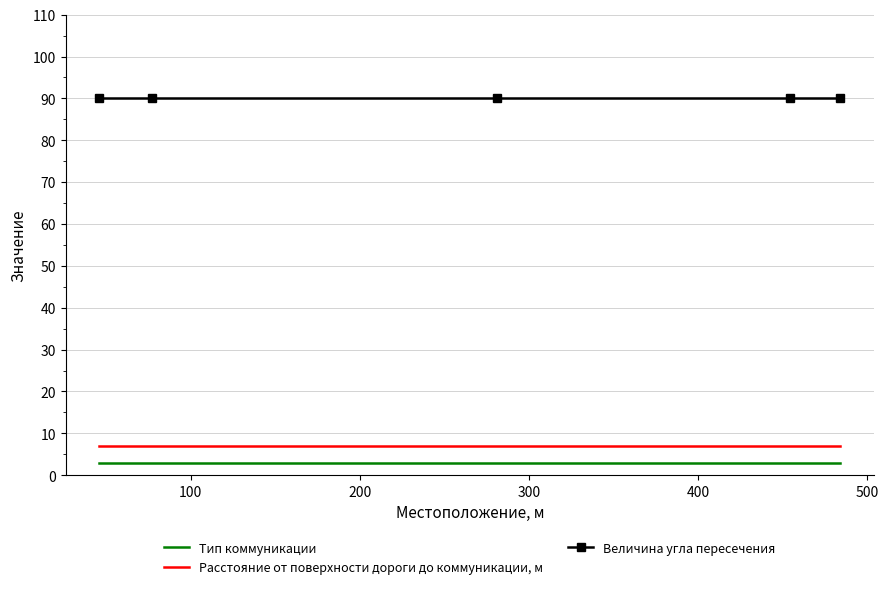

What is the minimum value shown in the chart?

3